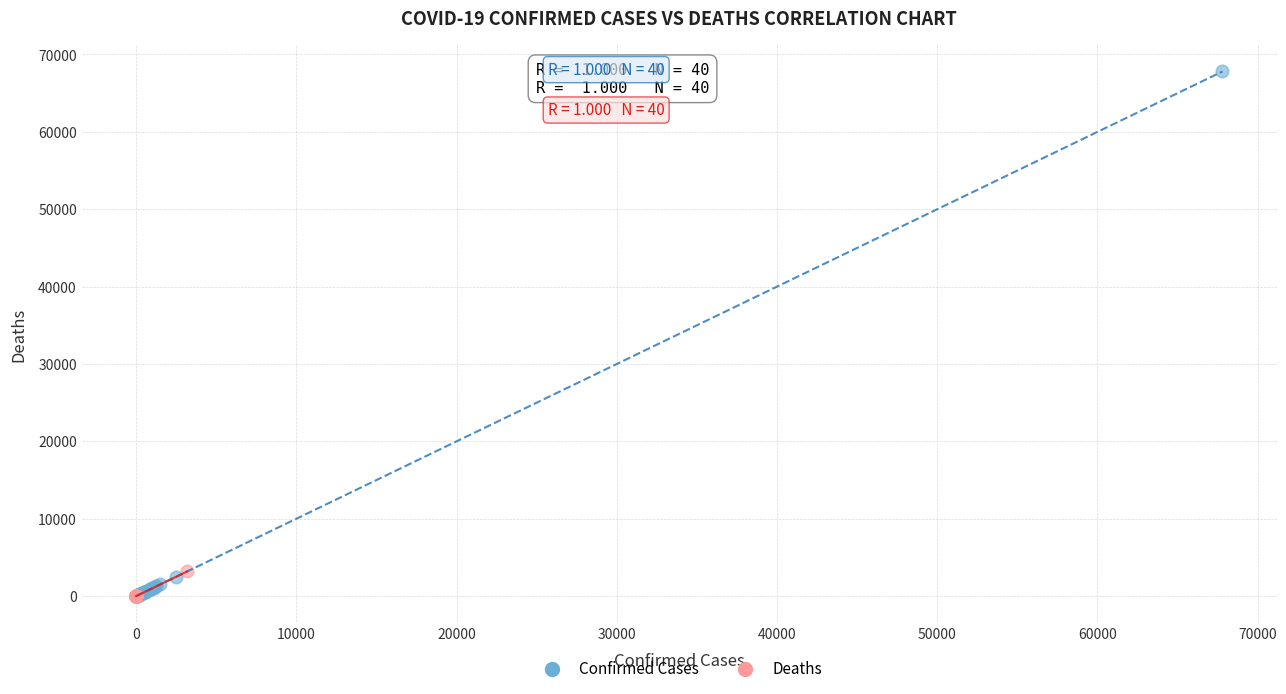

Which series contains the highest Y value?

Confirmed Cases